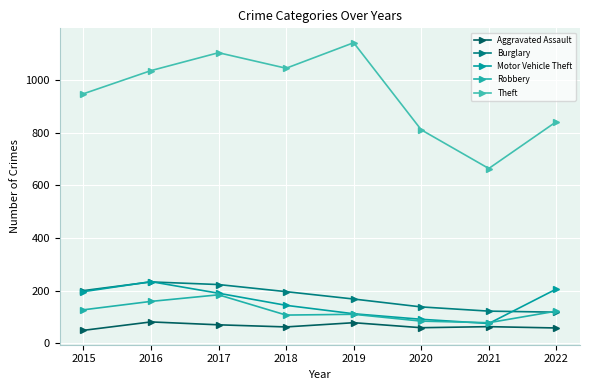

The value of Motor Vehicle Theft at 2020 is 91. True or false?

True